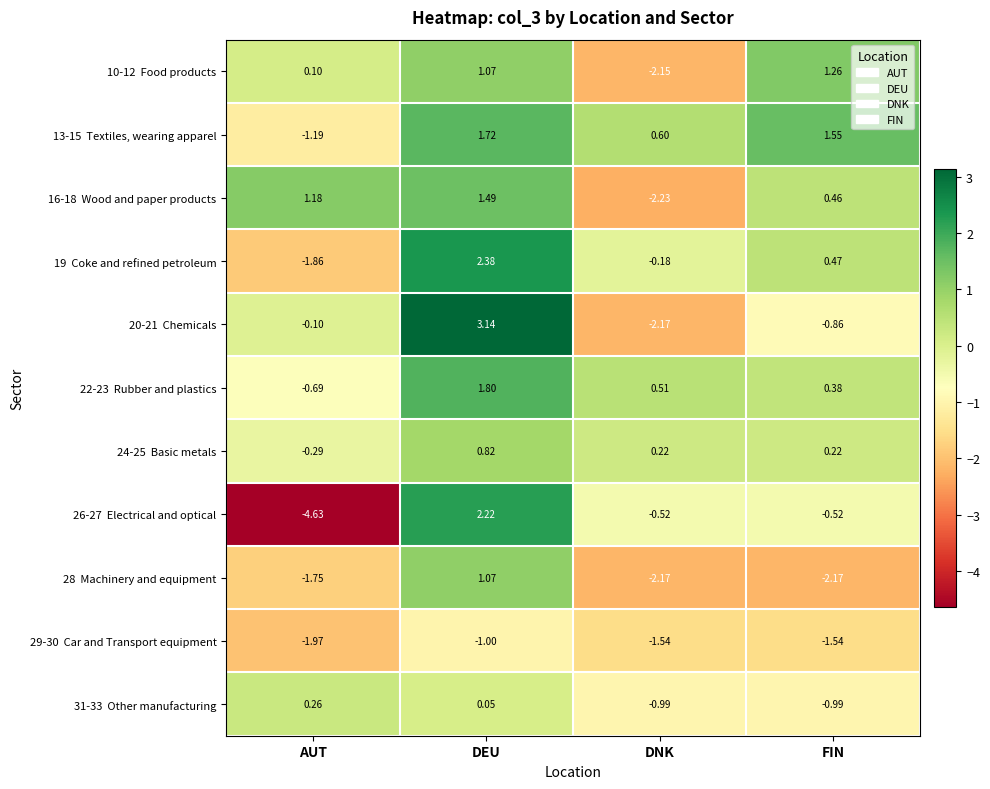

At which category is the sum across all series the highest?

DEU